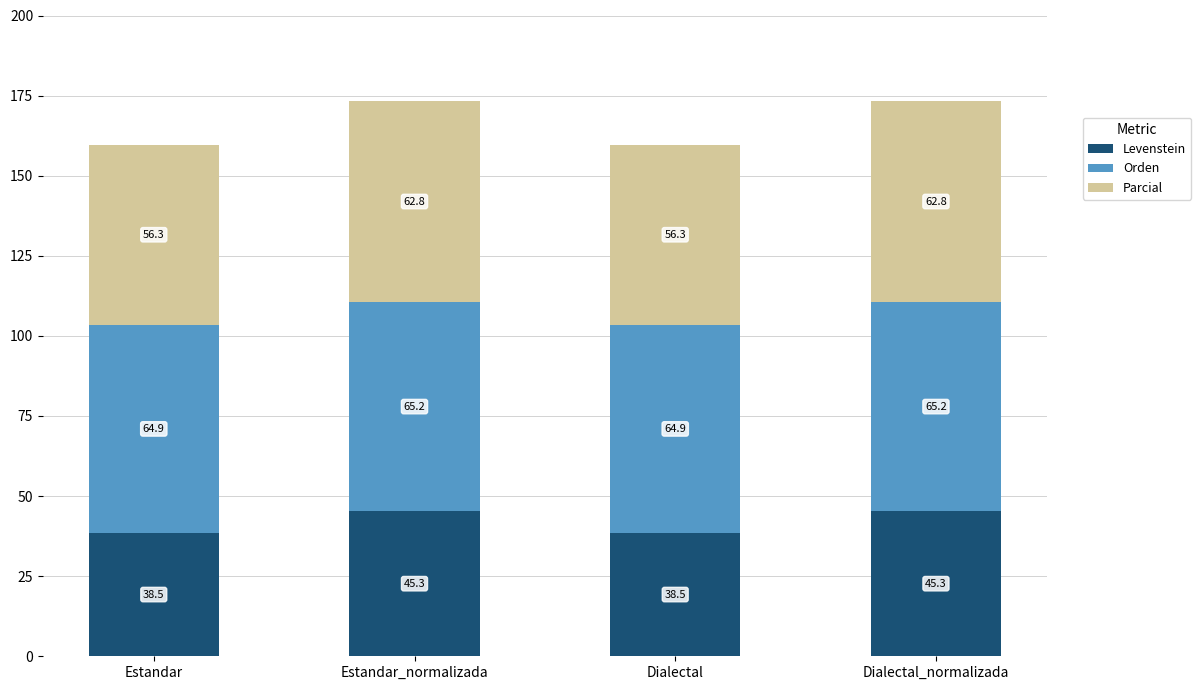

What is the total value across all series at Dialectal?

159.7